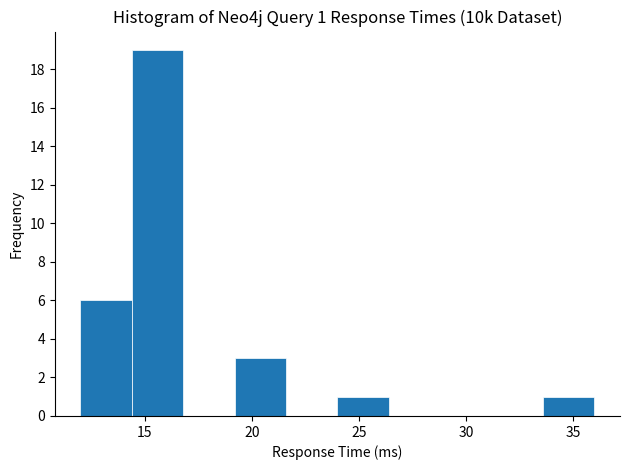

Which range on the x-axis has the tallest bar?

14.4 to 16.8